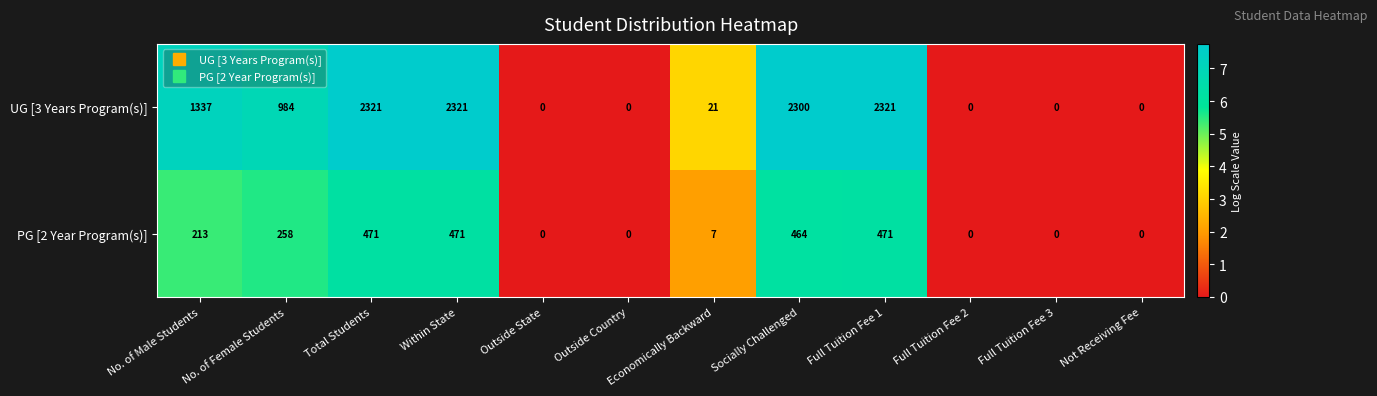

List the series in order of their peak value, lowest first.

PG [2 Year Program(s)], UG [3 Years Program(s)]